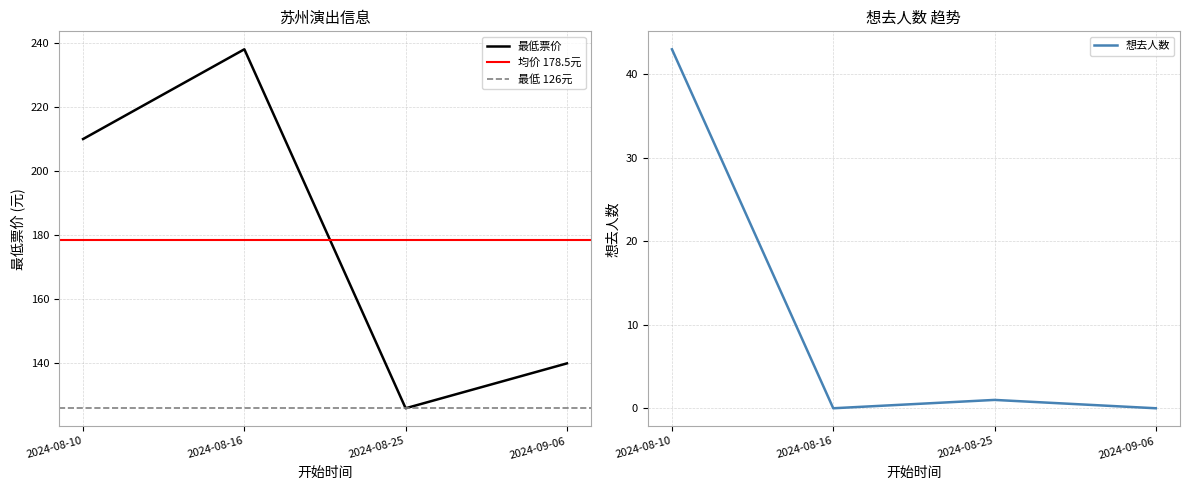

List the series in order of their overall mean, highest first.

最低票价, 想去人数